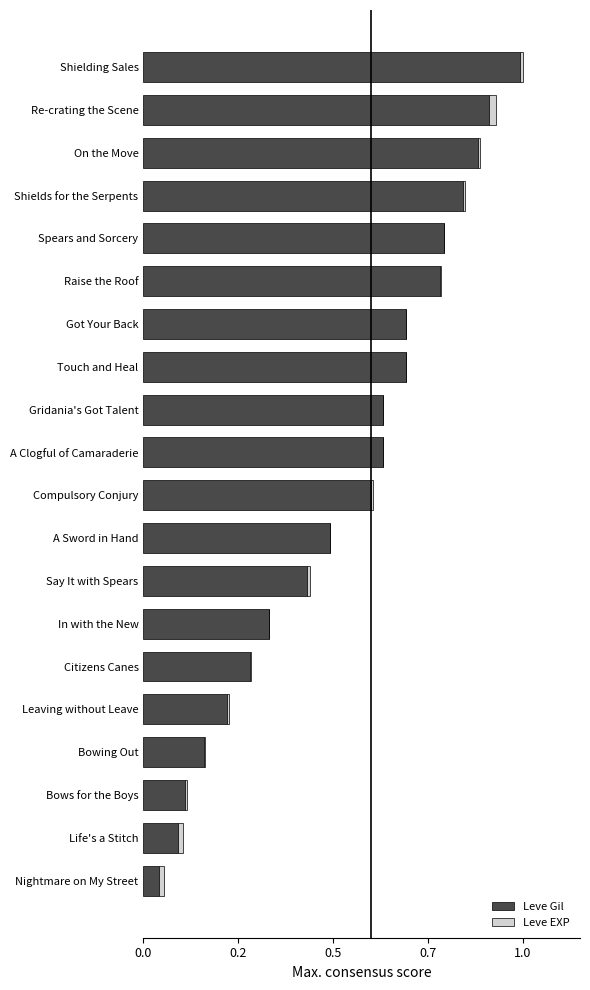

At how many categories does at least one series exceed 0?

20